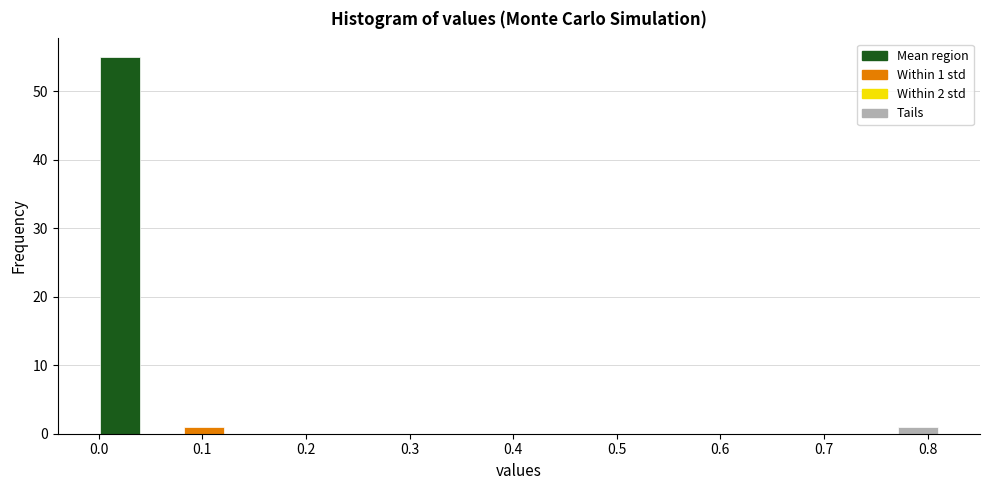

Over which range of the x-axis is the bar tallest?

0.00 to 0.04